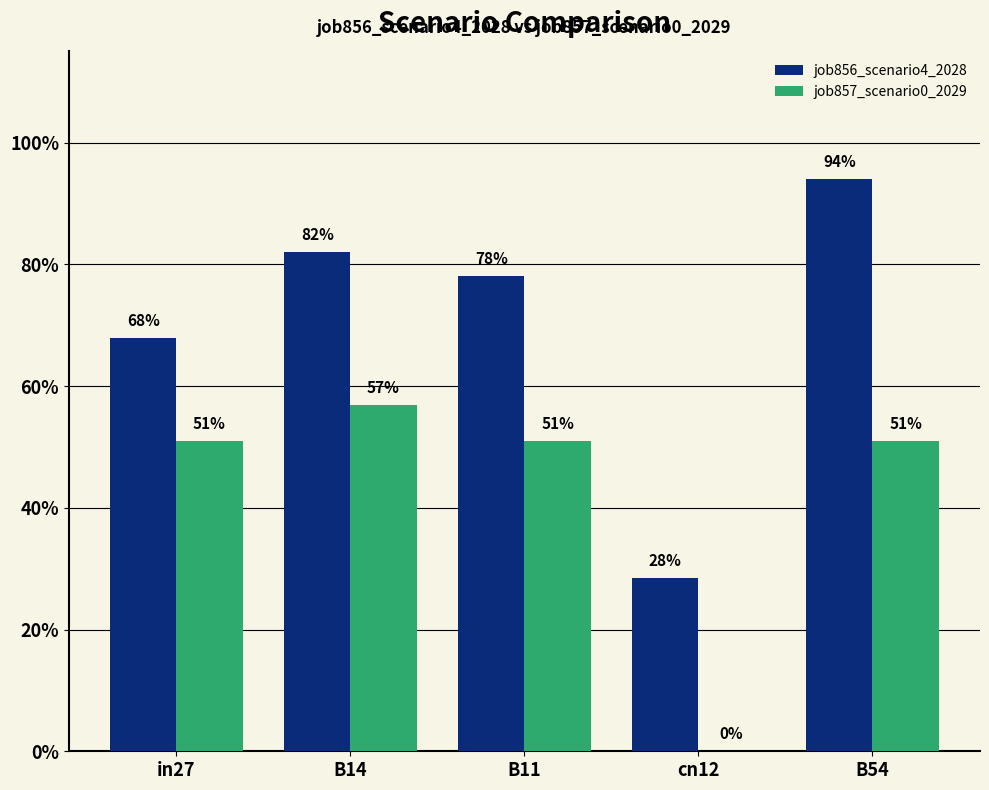

Reading right to left, extract all data points from this chart.

job856_scenario4_2028: B54=0.9	cn12=0.3	B11=0.8	B14=0.8	in27=0.7
job857_scenario0_2029: B54=0.5	cn12=0.0	B11=0.5	B14=0.6	in27=0.5